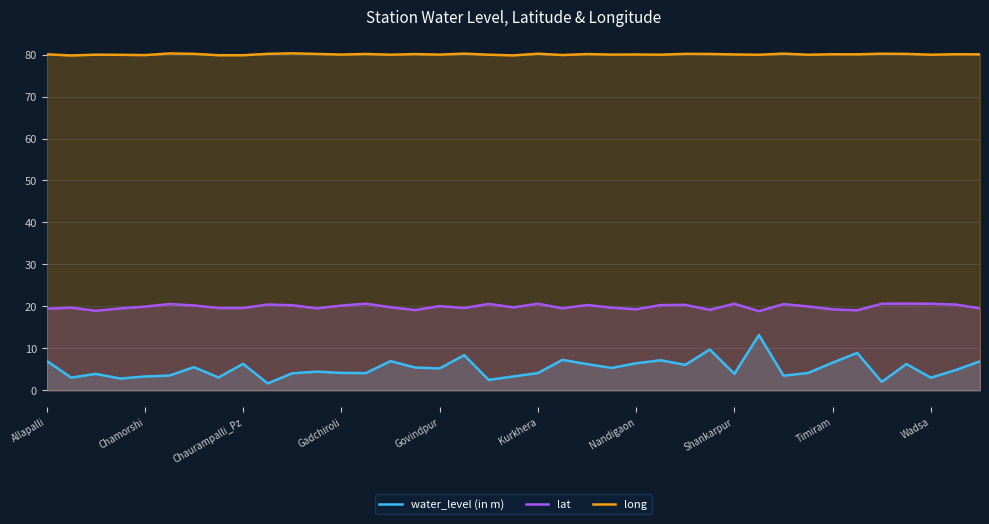

What is the difference between the long values at 38 and 18?

0.1